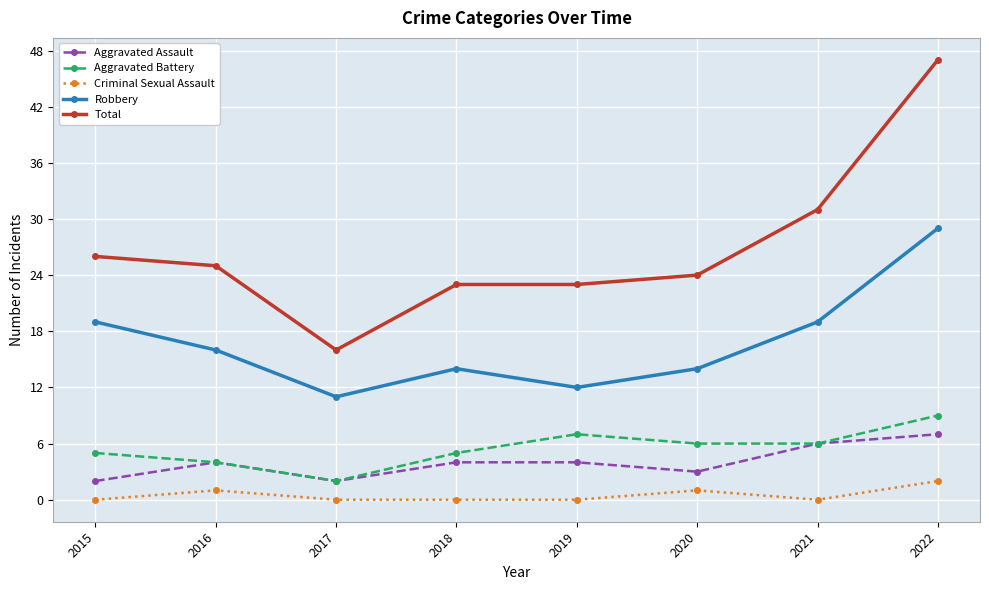

What value does the Aggravated Assault series have at 2018?

4